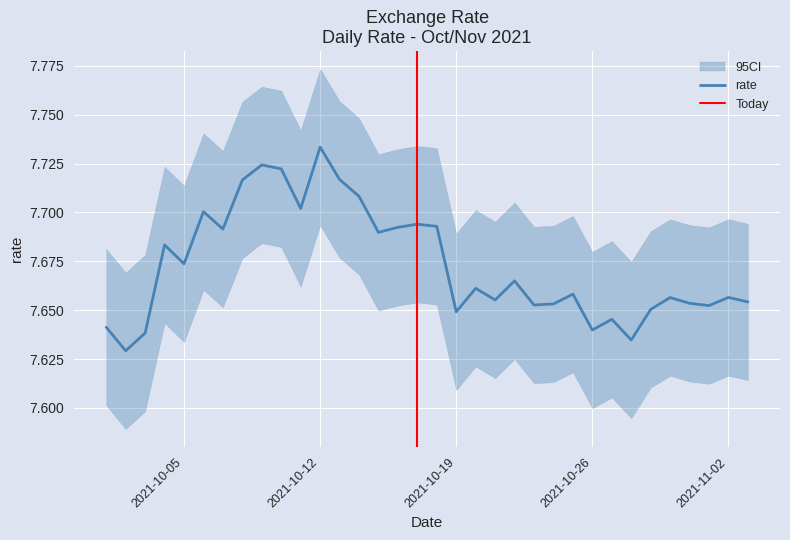

What is the minimum value shown in the chart?

7.6